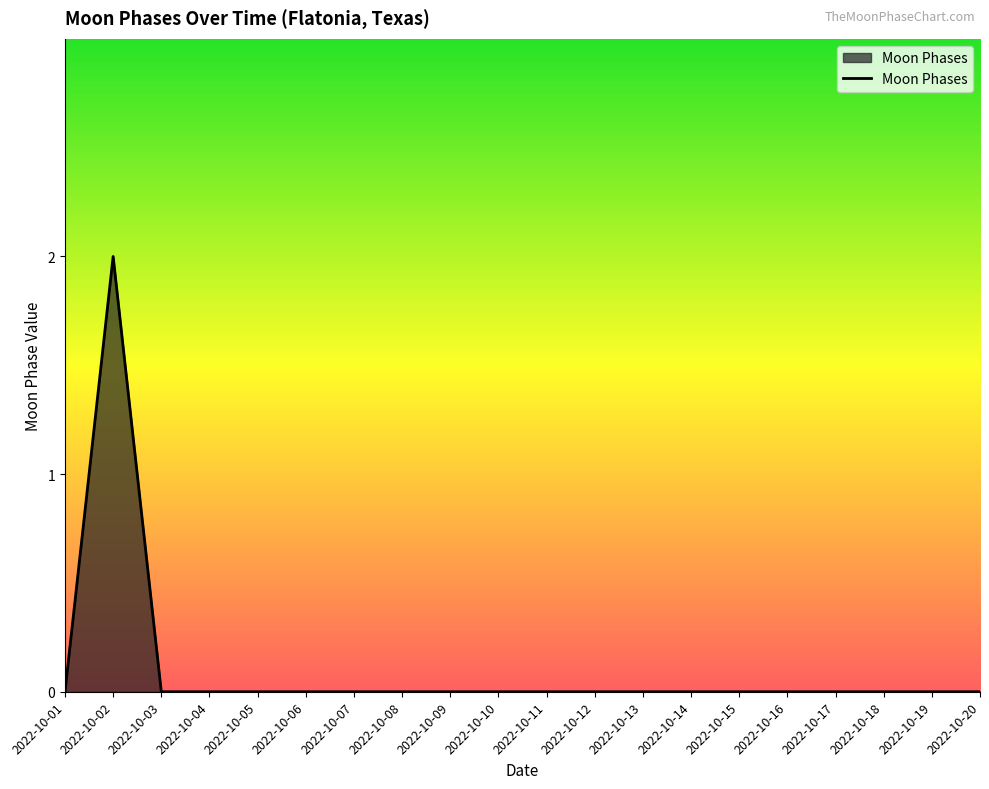

At which category does the chart reach its peak across all series?

2022-10-02